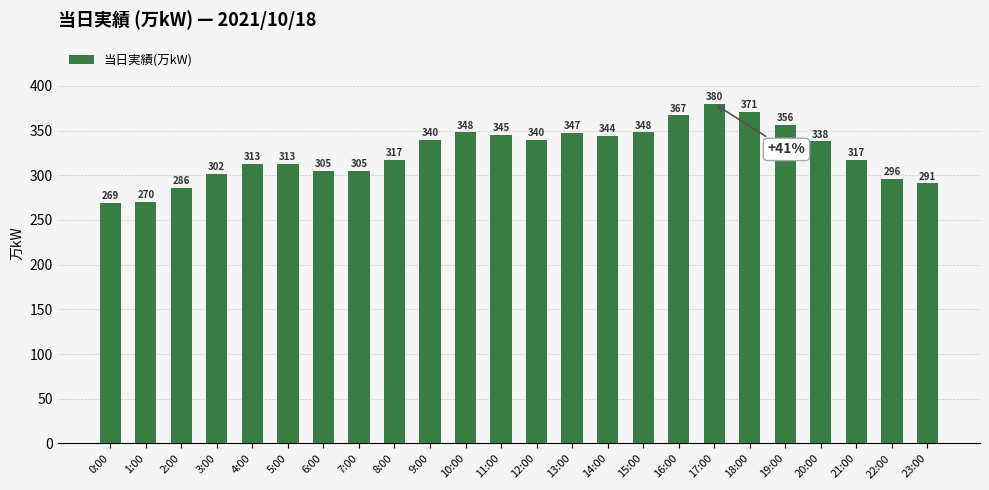

Reading left to right, list all the values displayed in this chart.

0:00=269	1:00=270	2:00=286	3:00=302	4:00=313	5:00=313	6:00=305	7:00=305	8:00=317	9:00=340	10:00=348	11:00=345	12:00=340	13:00=347	14:00=344	15:00=348	16:00=367	17:00=380	18:00=371	19:00=356	20:00=338	21:00=317	22:00=296	23:00=291